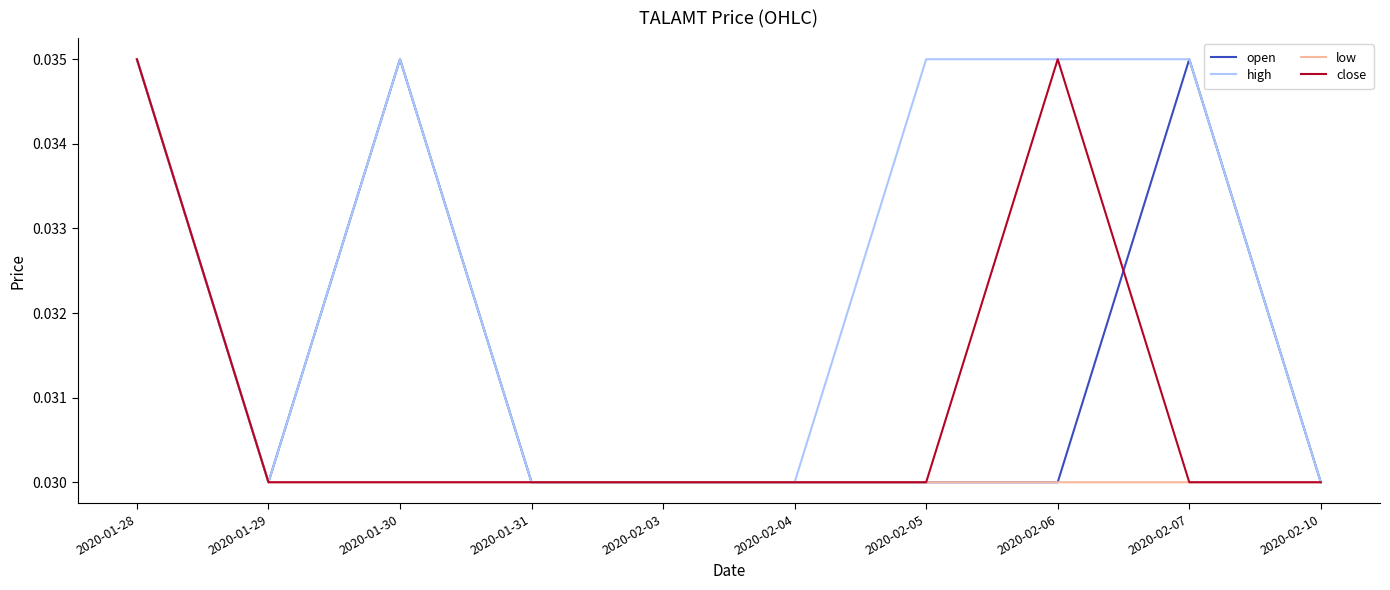

What position from the right is 2020-02-06?

3